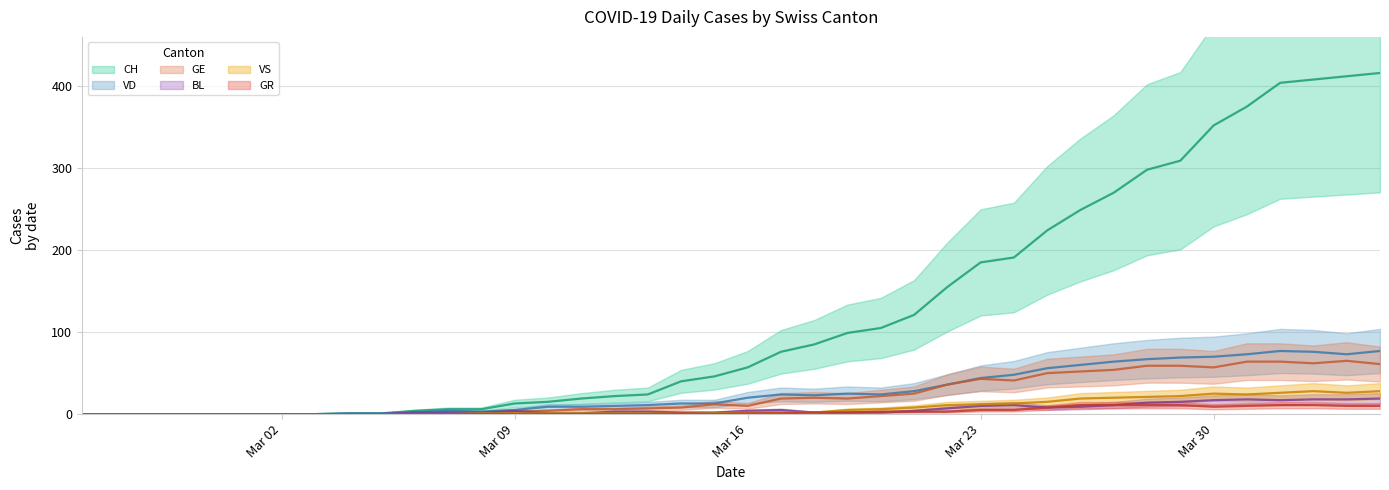

At which category does GE reach its first local valley?

Mar 16